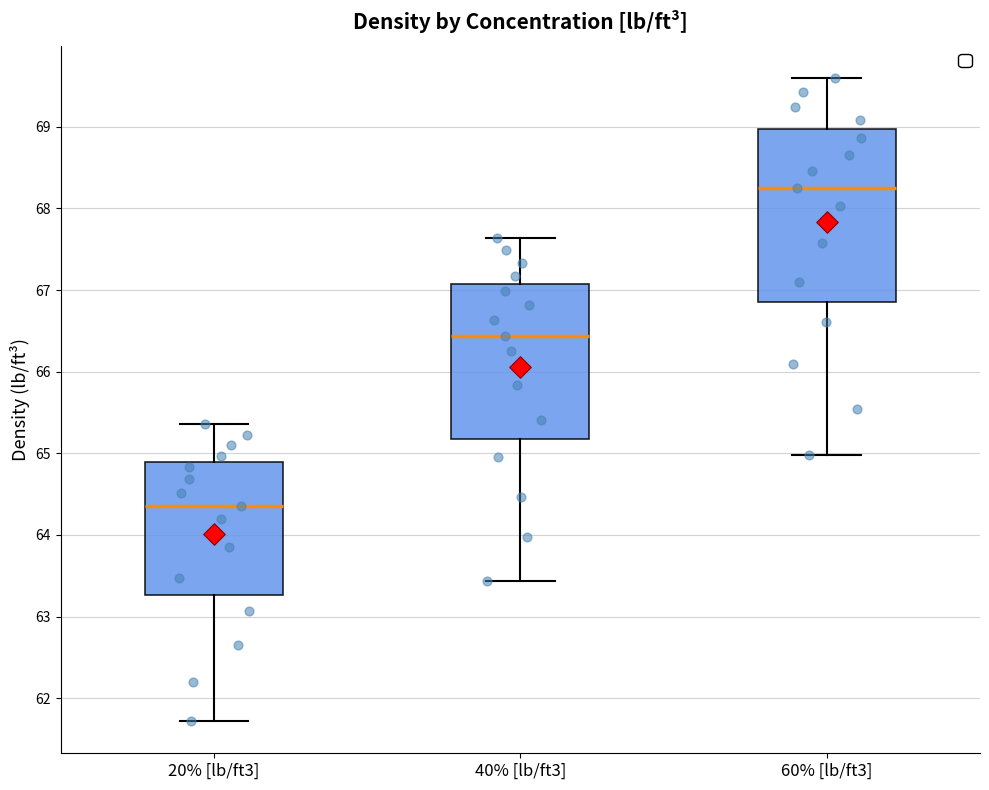

Where does the median line of the box for 20% [lb/ft3] sit on the y-axis? The values are not printed on the chart, so give them approximately, as read against the axis.

64.4